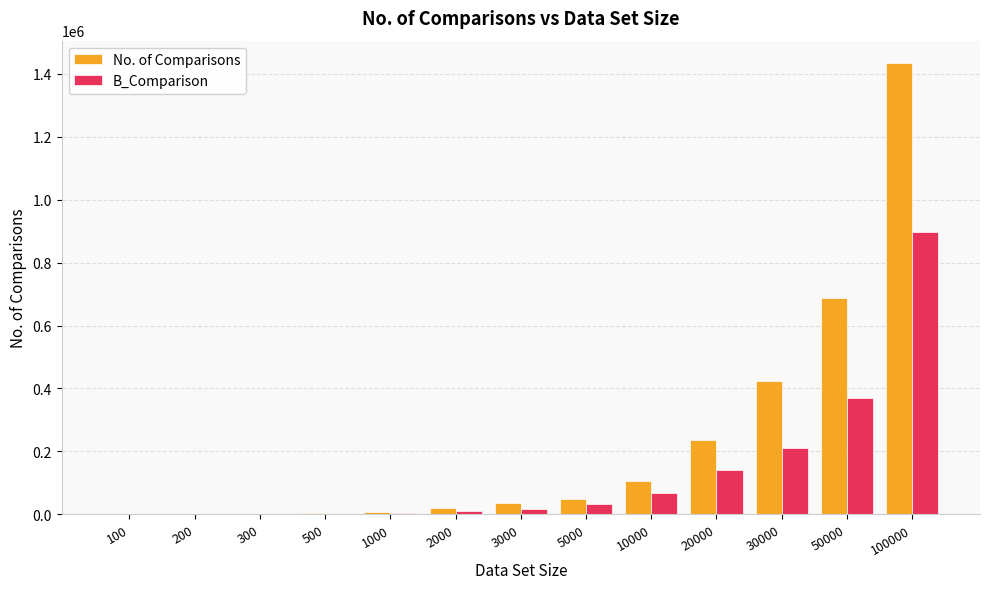

Is the value of No. of Comparisons at 50000 greater than the value of B_Comparison at 200?

Yes